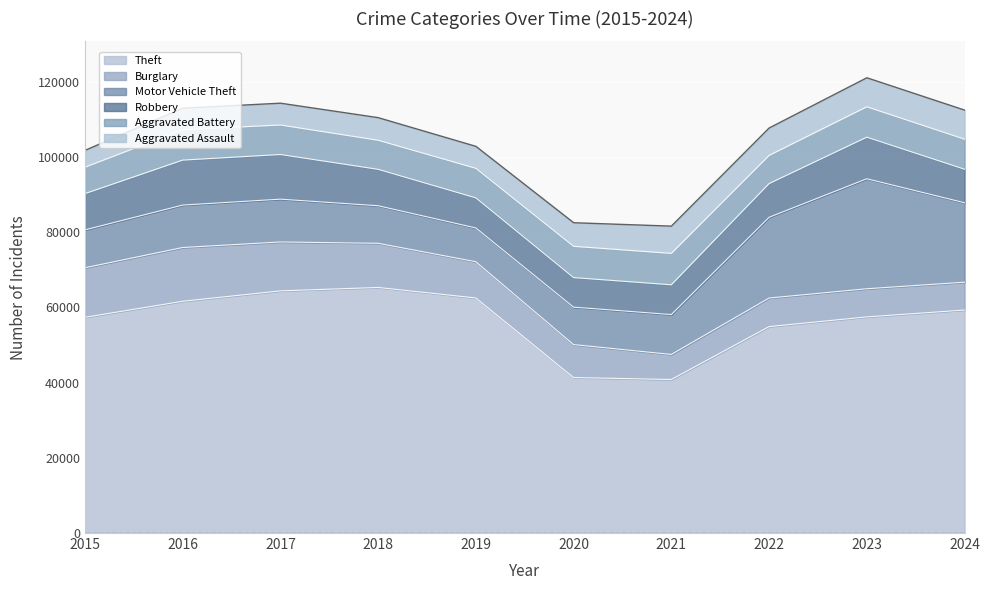

List the labels in order of Motor Vehicle Theft value, largest first.

2023, 2022, 2024, 2017, 2016, 2021, 2015, 2018, 2020, 2019